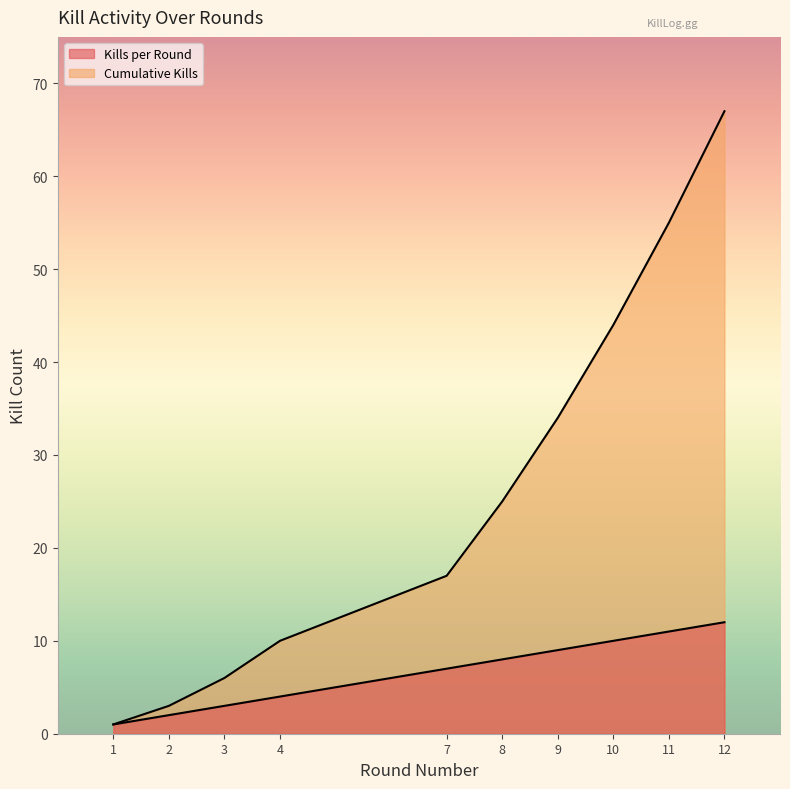

Reading left to right, extract all data points from this chart.

Kills per Round: 1	2	3	4	7	8	9	10	11	12
Cumulative Kills: 1	3	6	10	17	25	34	44	55	67